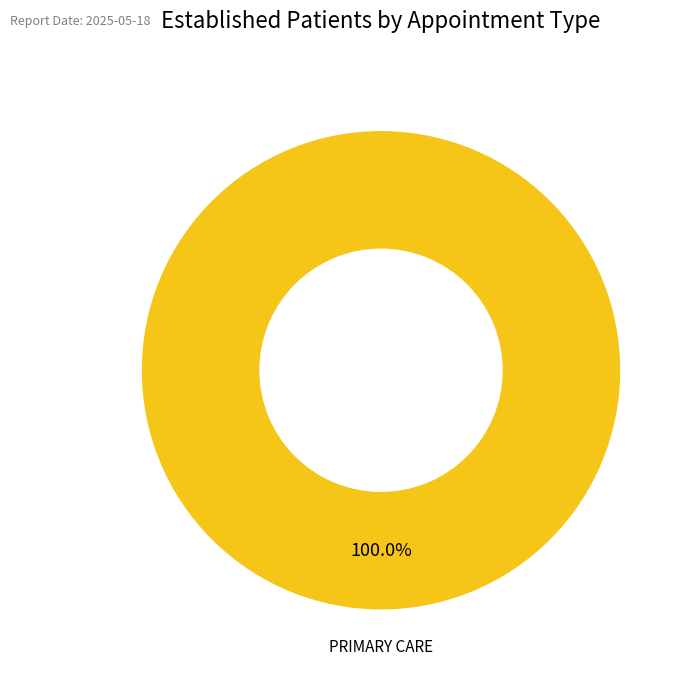

Is there any slice that represents more than half of the pie?

Yes